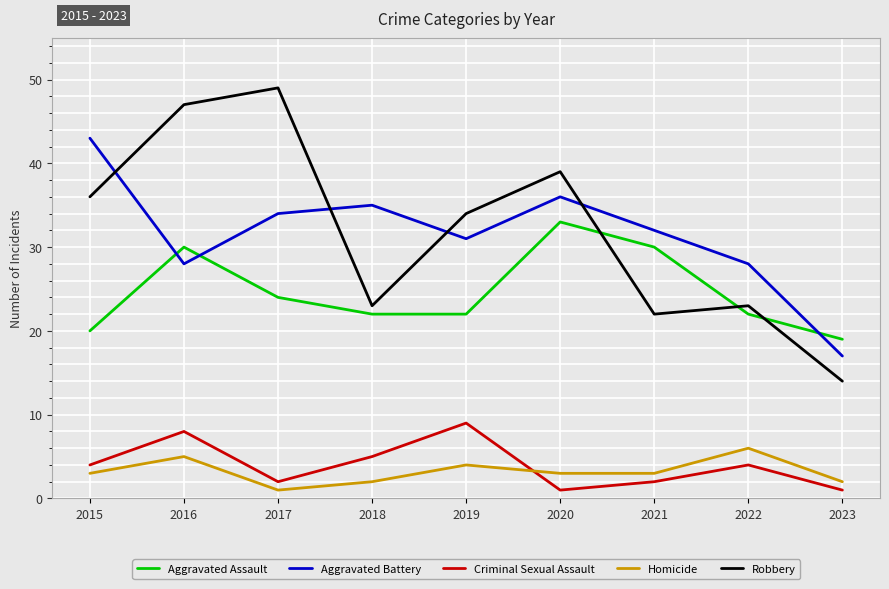

After their last crossing, which series has the higher values: Aggravated Battery or Aggravated Assault?

Aggravated Assault